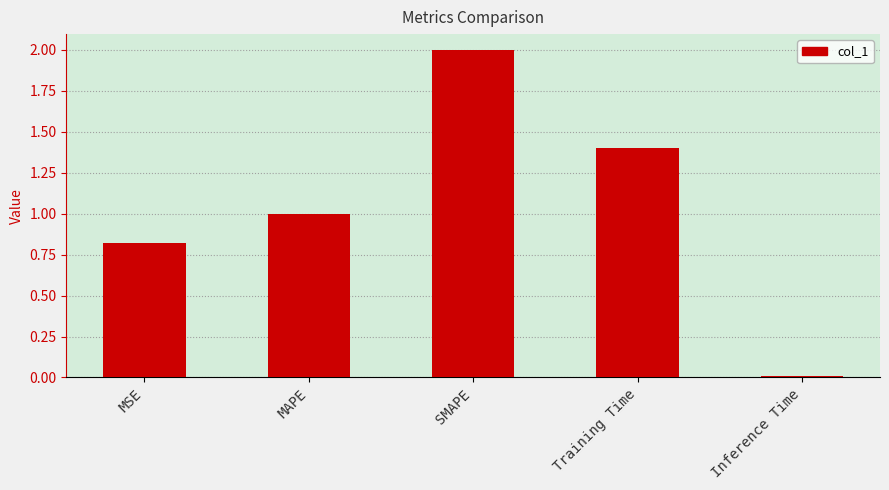

How many bars are there in total?

5